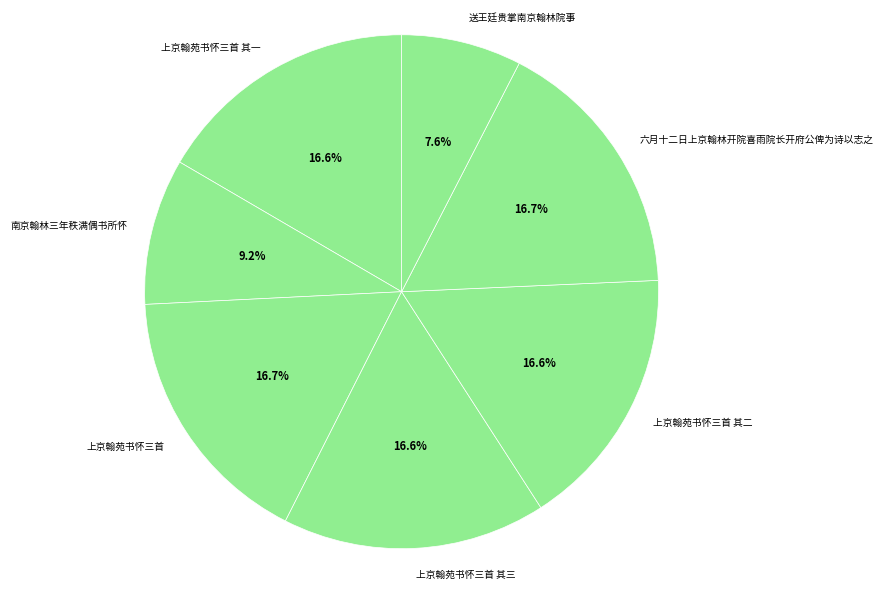

Is there a majority slice in this chart?

No